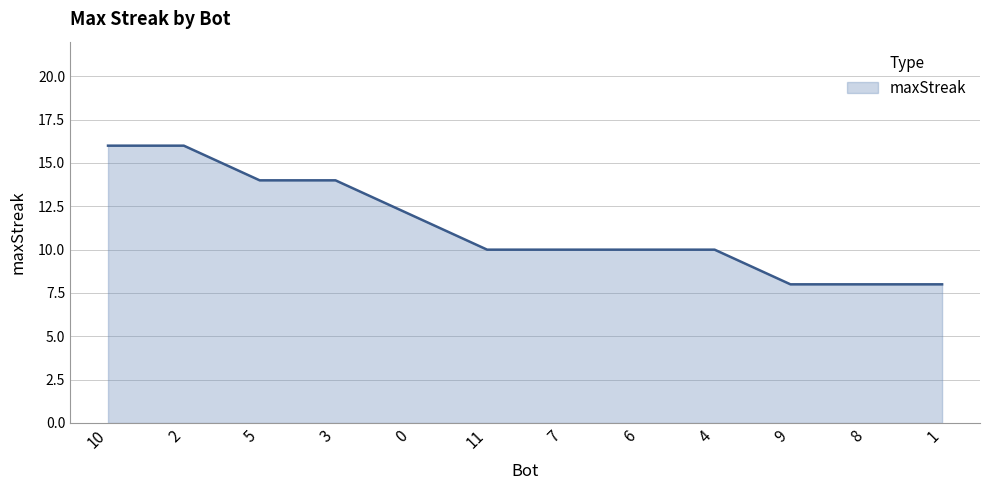

What position from the right is 6?

5